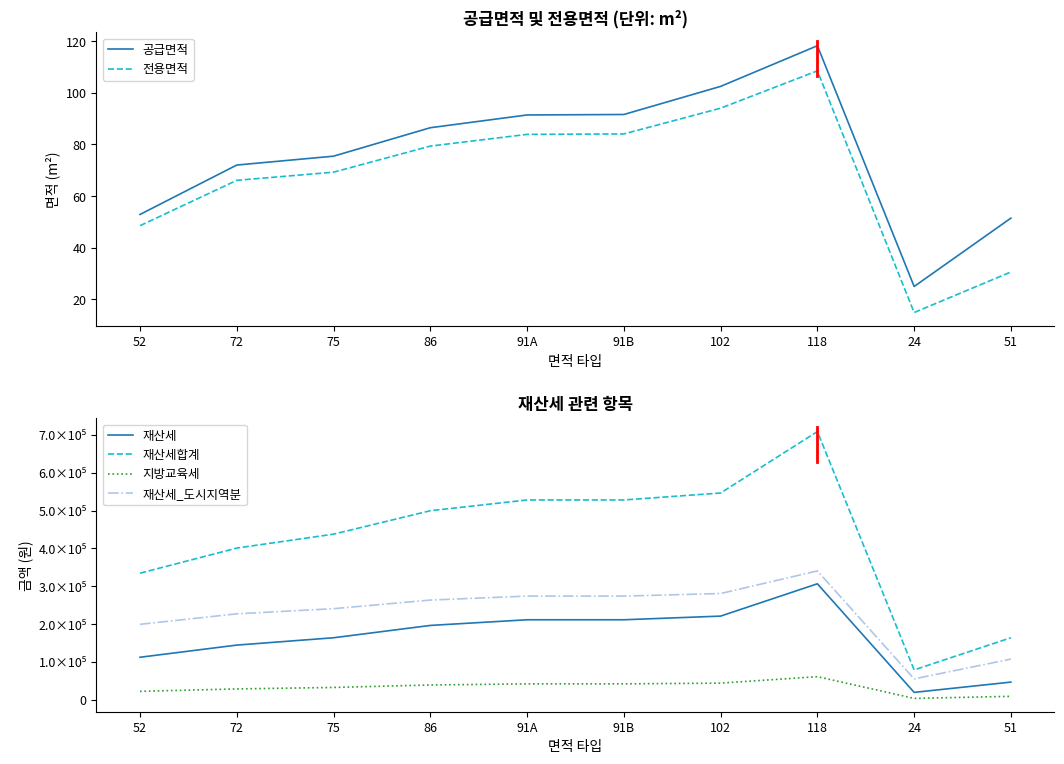

True or false: 공급면적 and 재산세 cross at least once.

False